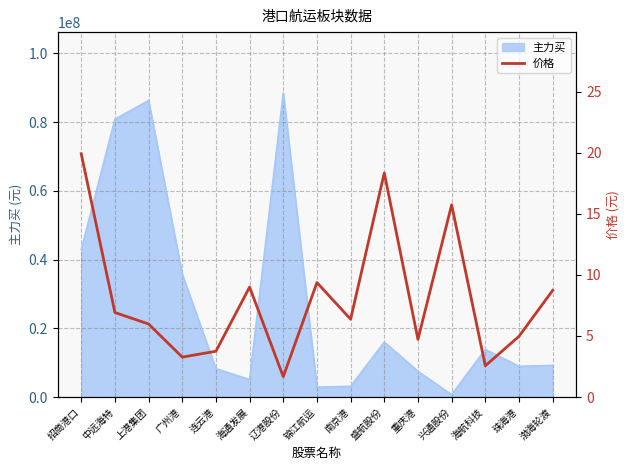

Reading left to right, list all the values displayed in this chart.

招商港口=19.9	中远海特=6.9	上港集团=6.0	广州港=3.3	连云港=3.8	海通发展=9.0	辽港股份=1.7	锦江航运=9.4	南京港=6.4	盛航股份=18.3	重庆港=4.7	兴通股份=15.7	海航科技=2.6	珠海港=5.0	渤海轮渡=8.7